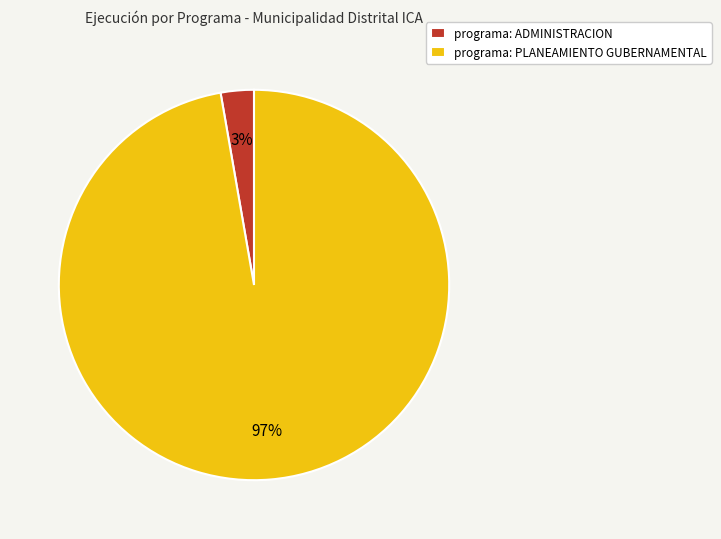

To the nearest percent, what portion does programa: ADMINISTRACION represent?

3%